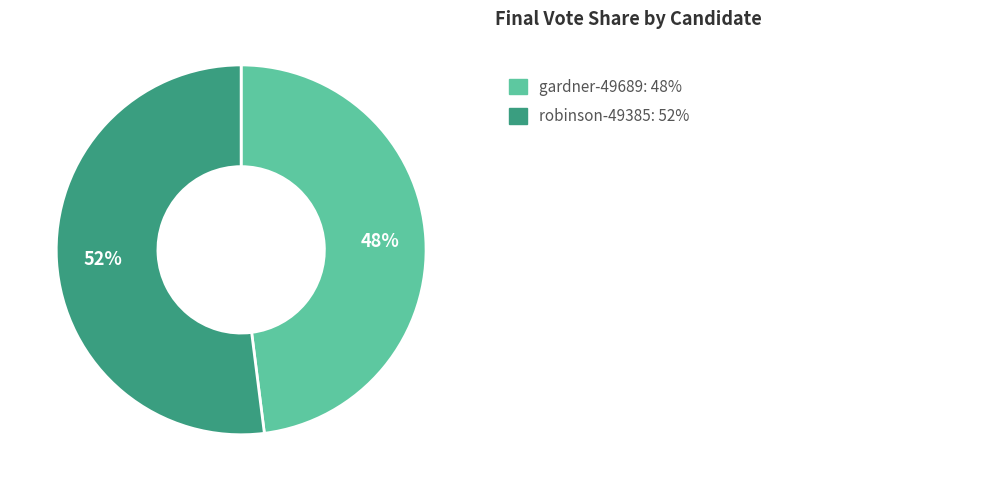

To the nearest percent, what is the difference between the largest and smallest slice percentages?

4%